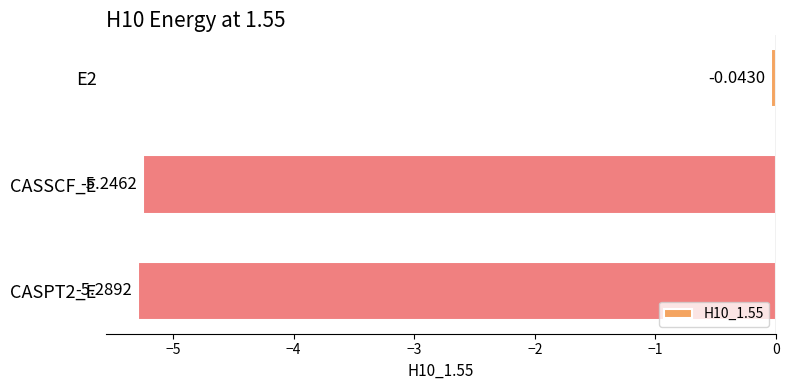

What is the average value?

-3.5